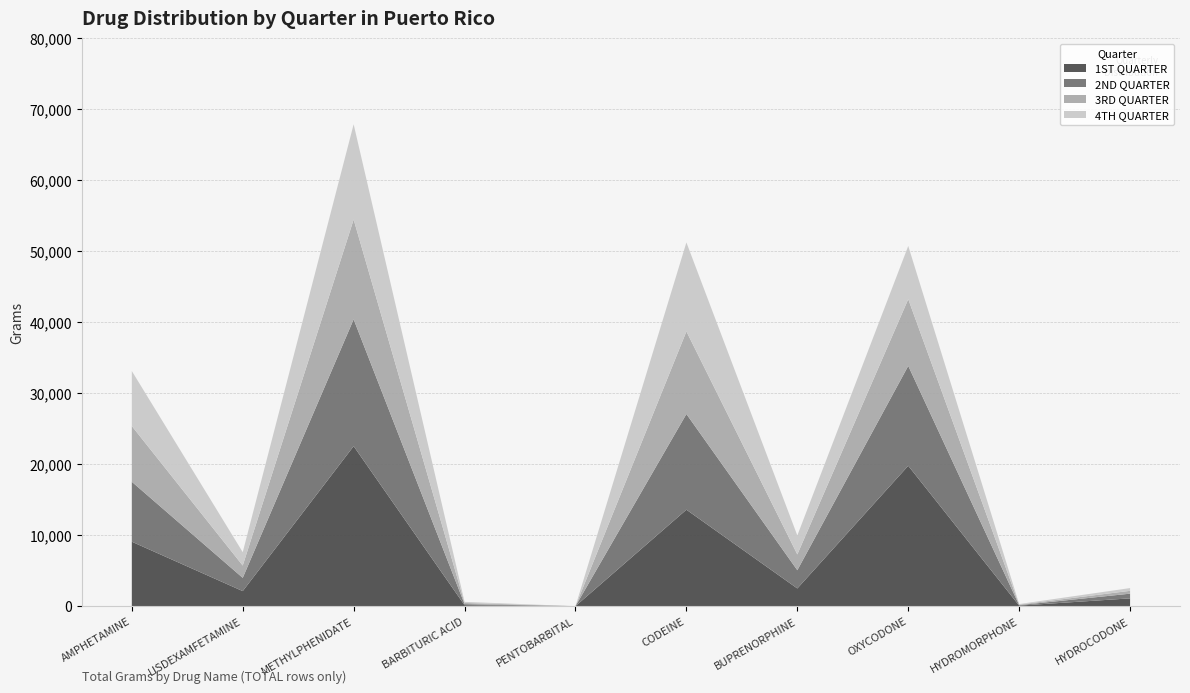

Reading left to right, list all the values displayed in this chart.

AMPHETAMINE: AMPHETAMINE=33115.2	LISDEXAMFETAMINE=7605.5	METHYLPHENIDATE=67864.8	BARBITURIC ACID=605.0	PENTOBARBITAL=0.2	CODEINE=51225.7	BUPRENORPHINE=9956.3	OXYCODONE=50726.5	HYDROMORPHONE=296.6	HYDROCODONE=2546.7
1ST QUARTER: AMPHETAMINE=9076.6	LISDEXAMFETAMINE=2120.5	METHYLPHENIDATE=22532.3	BARBITURIC ACID=135.0	PENTOBARBITAL=0.0	CODEINE=13584.4	BUPRENORPHINE=2492.2	OXYCODONE=19771.5	HYDROMORPHONE=75.7	HYDROCODONE=1097.4
2ND QUARTER: AMPHETAMINE=8442.4	LISDEXAMFETAMINE=1865.5	METHYLPHENIDATE=17863.7	BARBITURIC ACID=150.0	PENTOBARBITAL=0.0	CODEINE=13475.0	BUPRENORPHINE=2570.7	OXYCODONE=14068.9	HYDROMORPHONE=65.1	HYDROCODONE=660.8
3RD QUARTER: AMPHETAMINE=7845.6	LISDEXAMFETAMINE=1730.2	METHYLPHENIDATE=14050.2	BARBITURIC ACID=165.0	PENTOBARBITAL=0.2	CODEINE=11629.5	BUPRENORPHINE=2219.7	OXYCODONE=9392.2	HYDROMORPHONE=80.9	HYDROCODONE=400.1
4TH QUARTER: AMPHETAMINE=7750.7	LISDEXAMFETAMINE=1889.2	METHYLPHENIDATE=13418.6	BARBITURIC ACID=155.0	PENTOBARBITAL=0.0	CODEINE=12536.8	BUPRENORPHINE=2673.7	OXYCODONE=7493.9	HYDROMORPHONE=74.9	HYDROCODONE=388.4